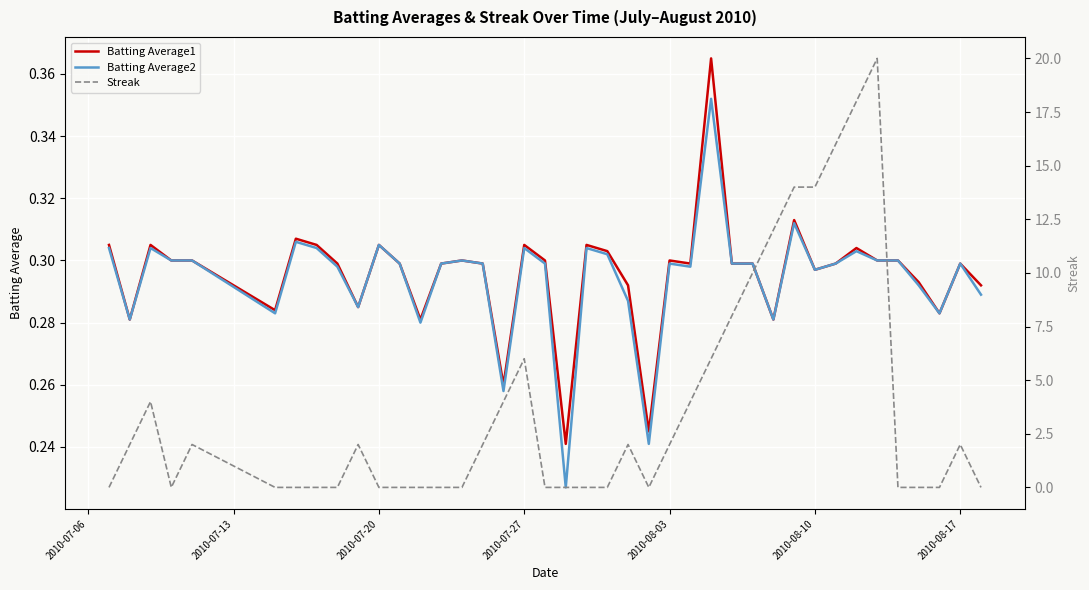

Which series has the largest total across all categories?

Streak